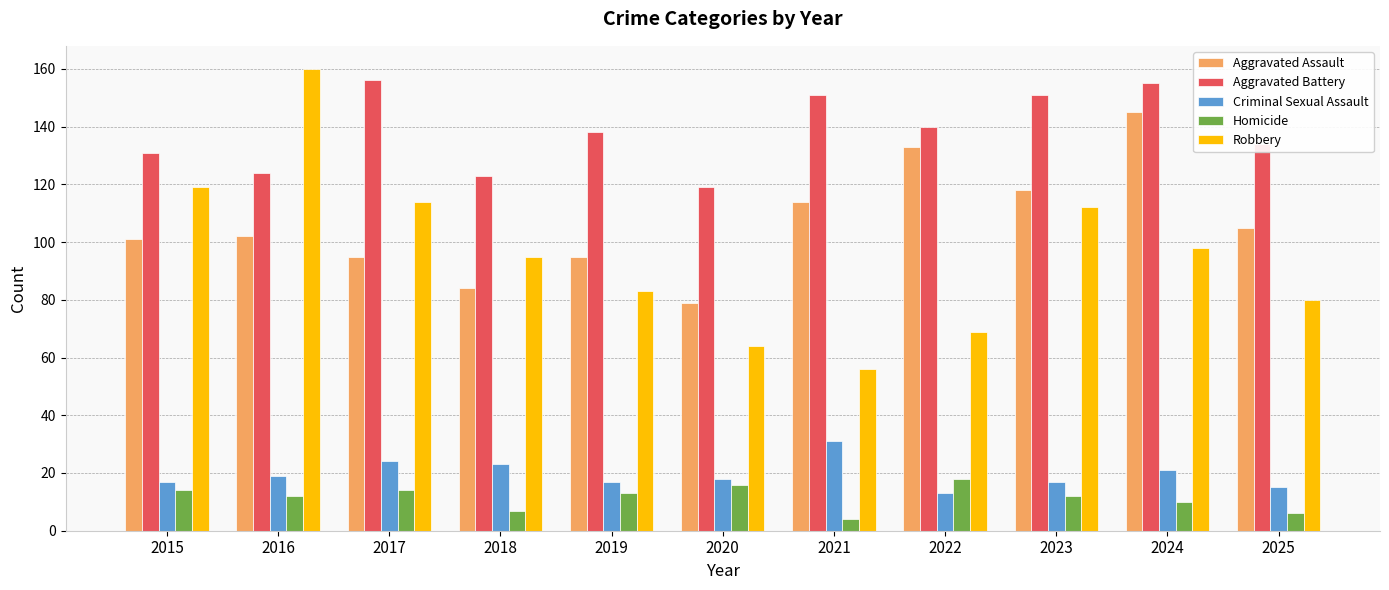

Which label corresponds to the largest value in the chart?

2016